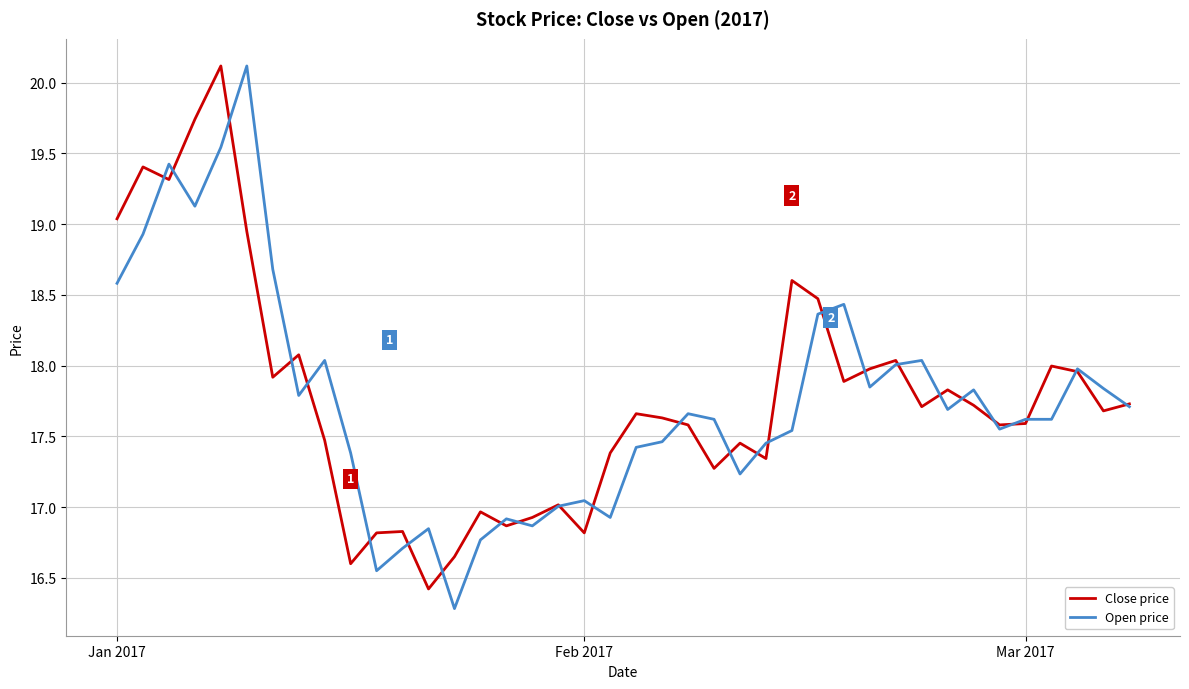

What is the minimum value for Open price?

16.3